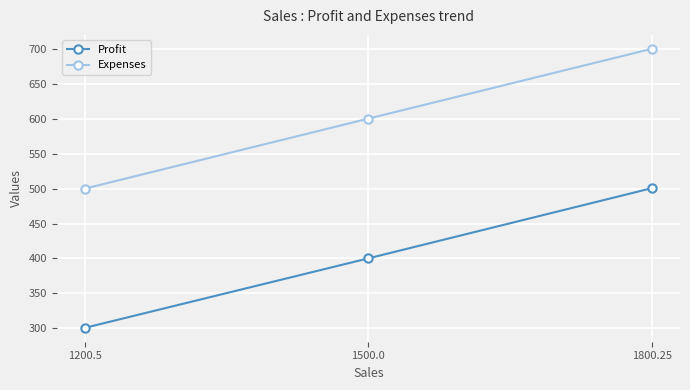

What is the value of the Expenses point at the 2nd from the left?

600.0